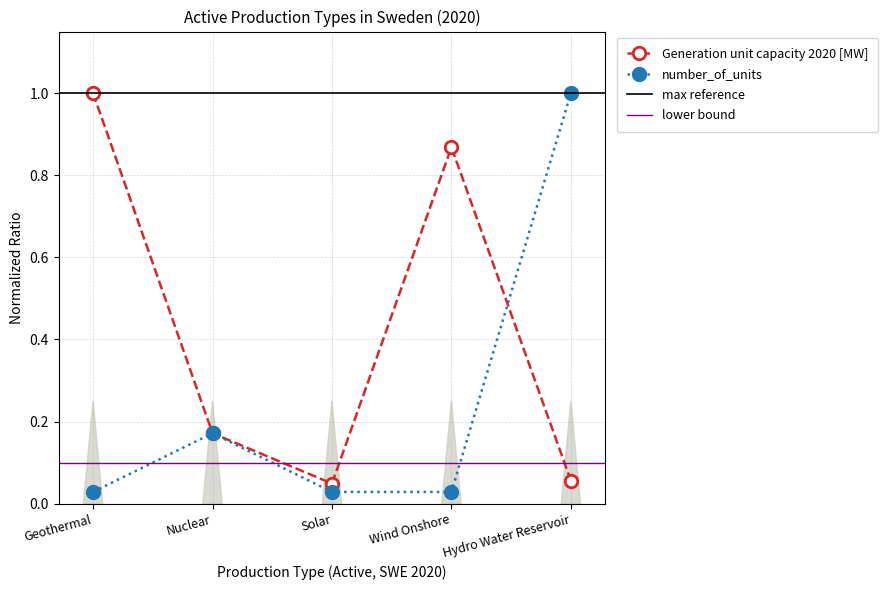

Rank the series by their average value, from lowest to highest.

number_of_units, Generation unit capacity 2020 [MW]